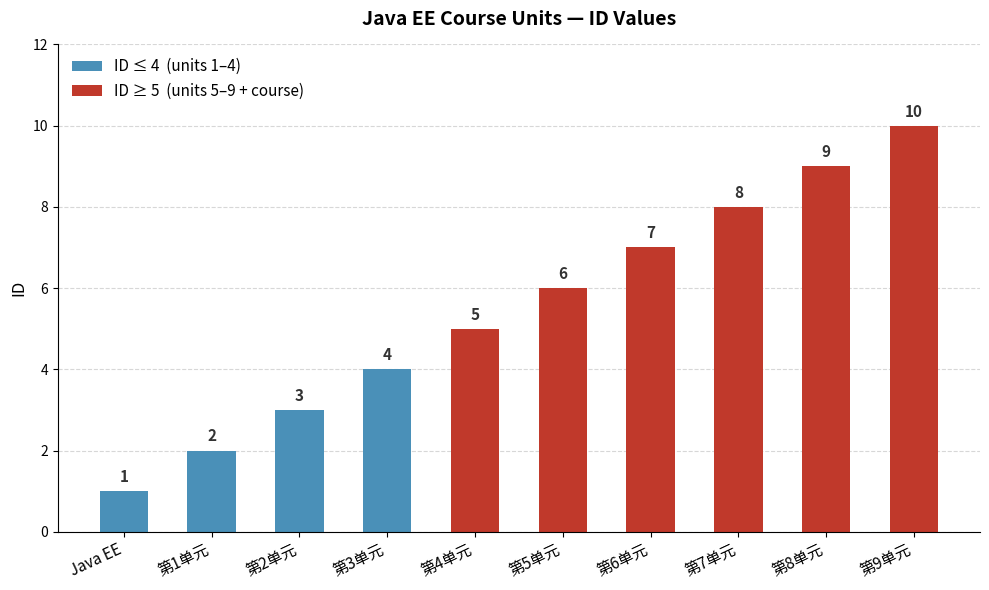

The value at 第9单元 is 10. True or false?

True